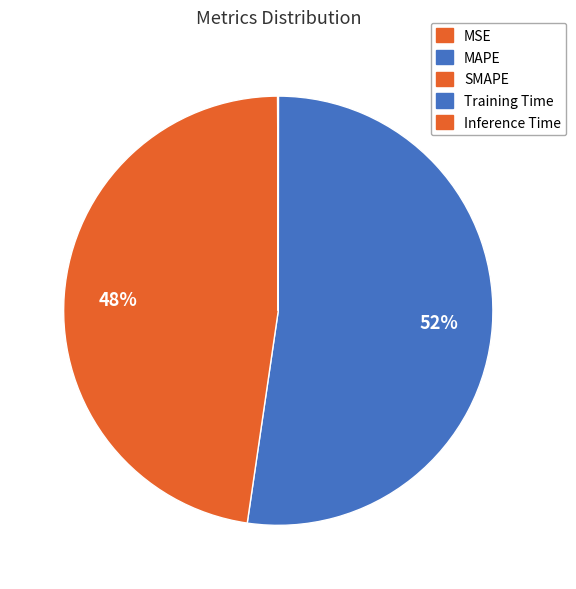

Rank the categories by value from lowest to highest.

MSE, Training Time, Inference Time, SMAPE, MAPE